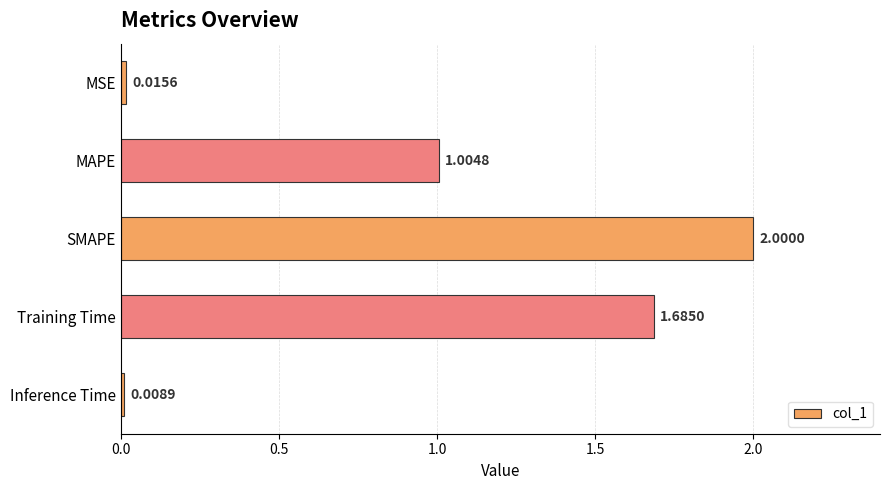

Rank the categories by value from lowest to highest.

Inference Time, MSE, MAPE, Training Time, SMAPE